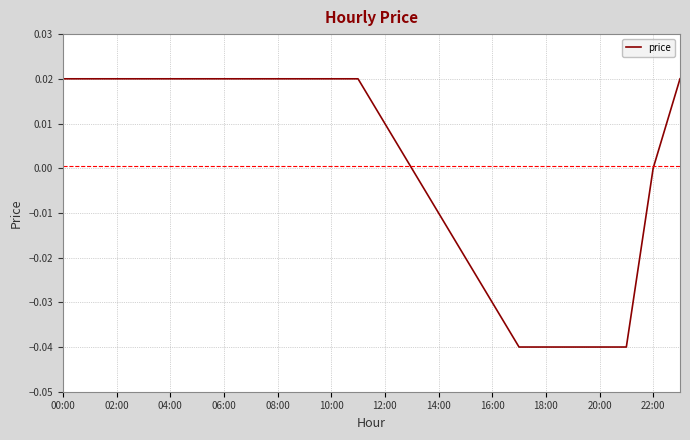

Is this an area chart (filled region under the line)?

No